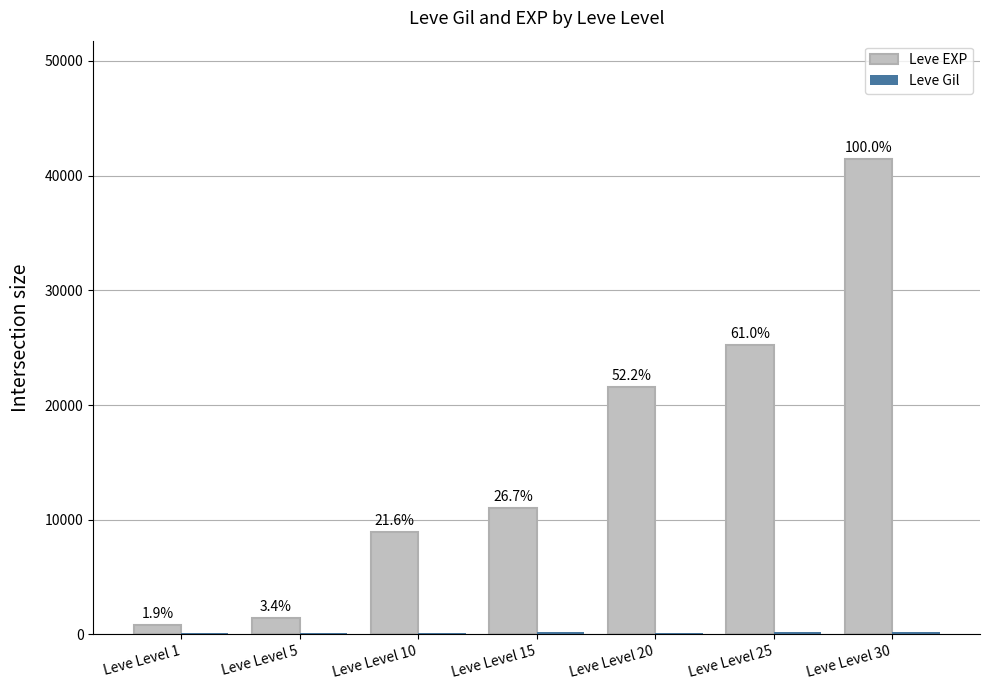

Does the chart contain stacked bars?

No